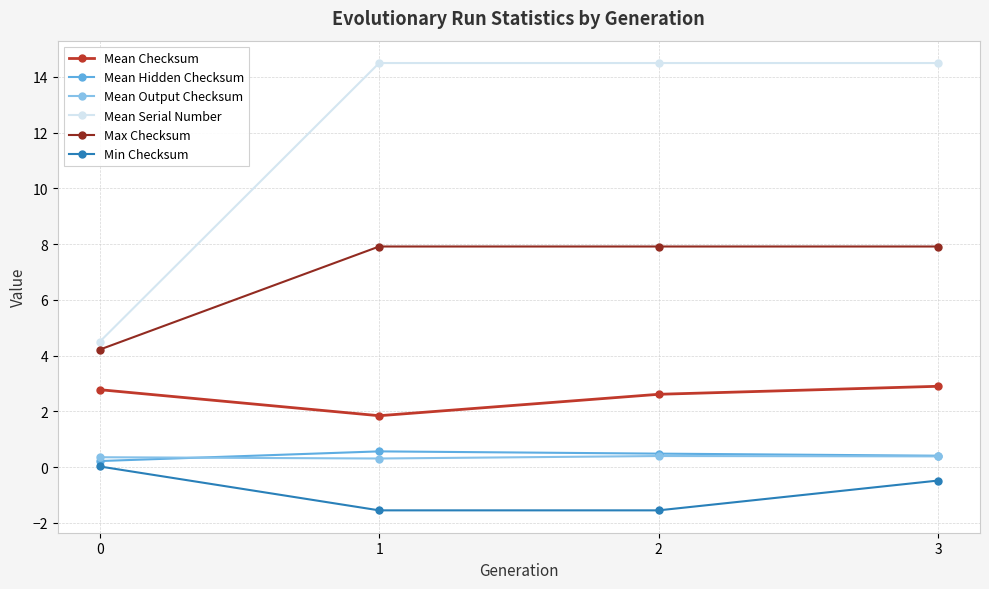

What is the sum of the Mean Checksum values at 3 and 0?

5.7